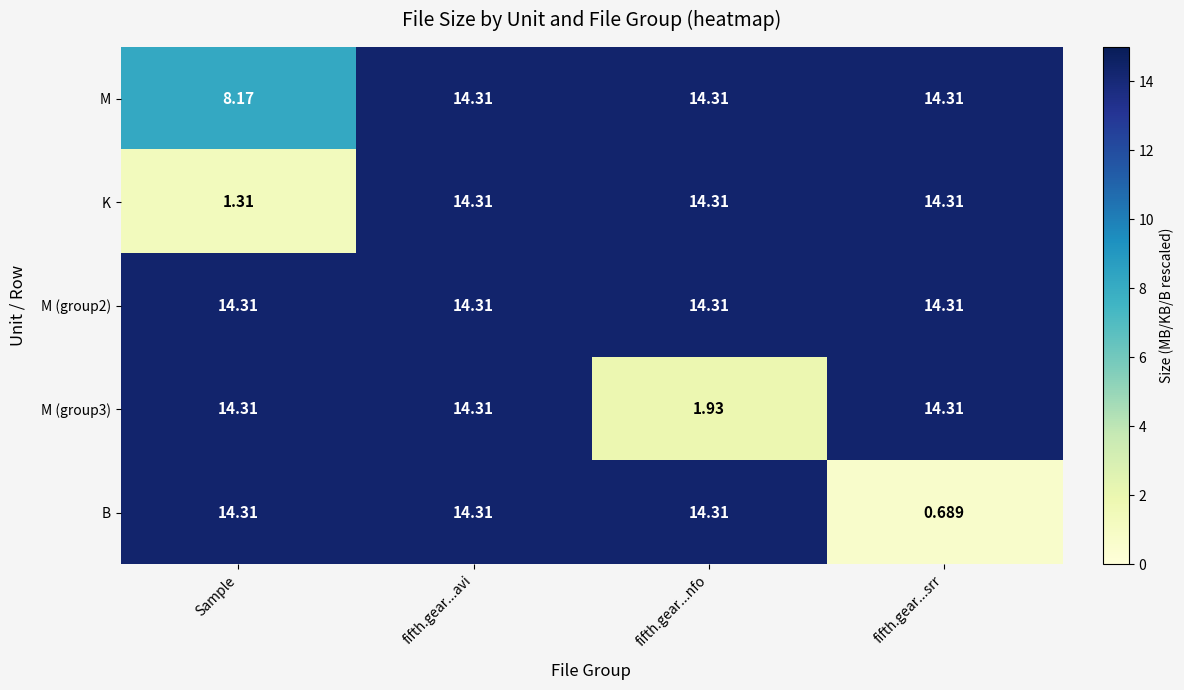

At which category is the sum across all series the highest?

fifth.gear...avi